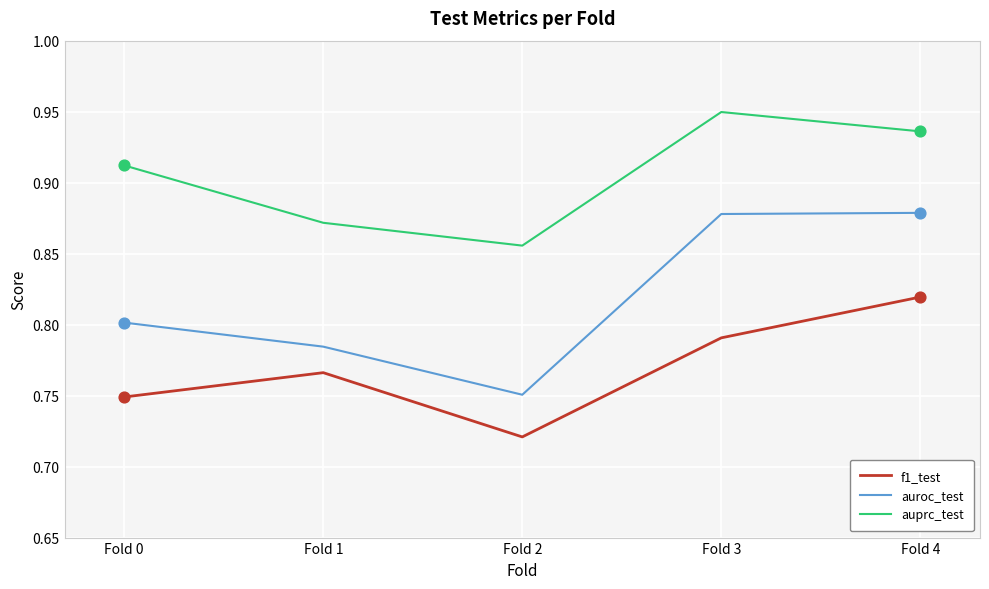

At how many categories does at least one series exceed 0?

5